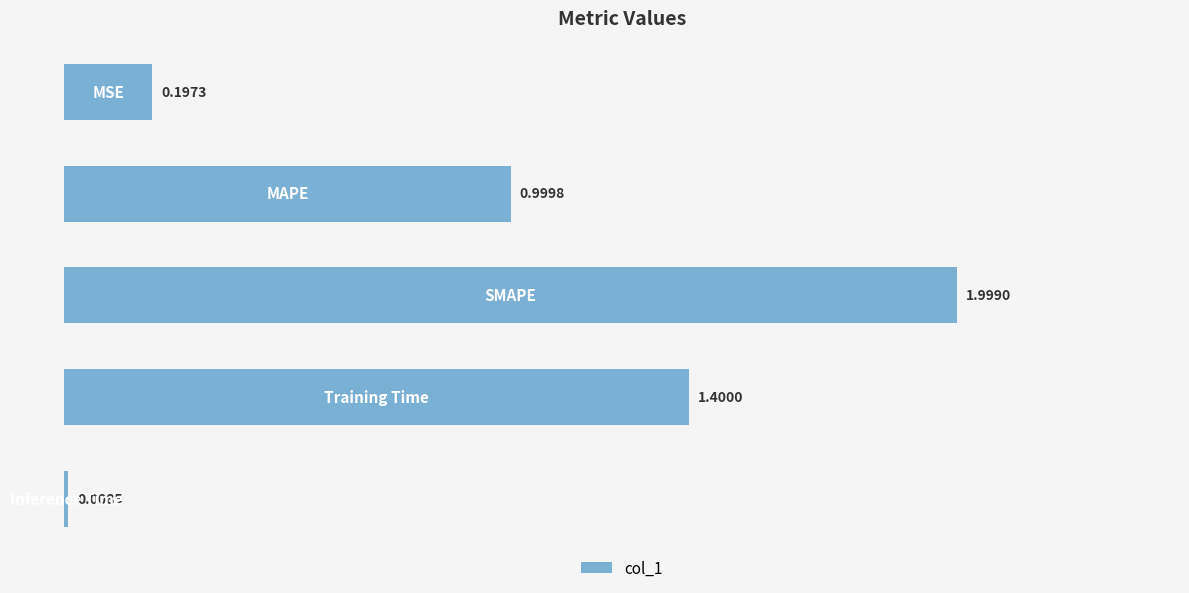

What is the difference between the maximum and minimum values?

2.0